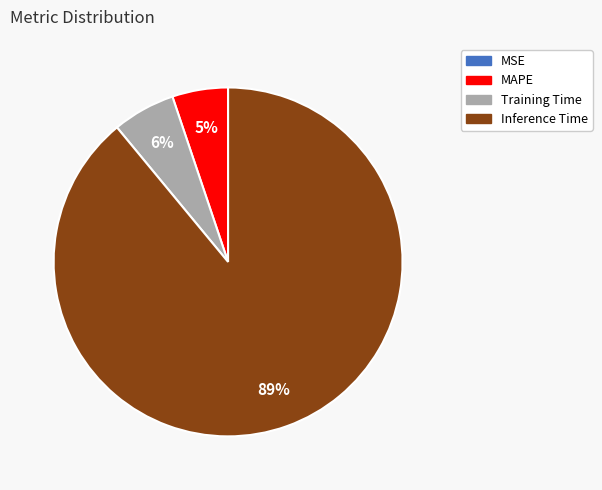

Does any single category account for the majority?

Yes